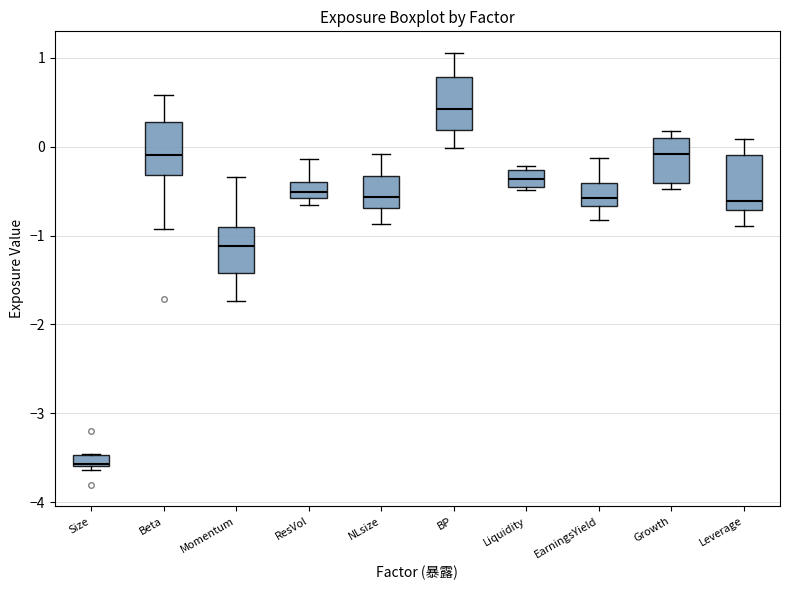

Which box has the highest median line?

BP